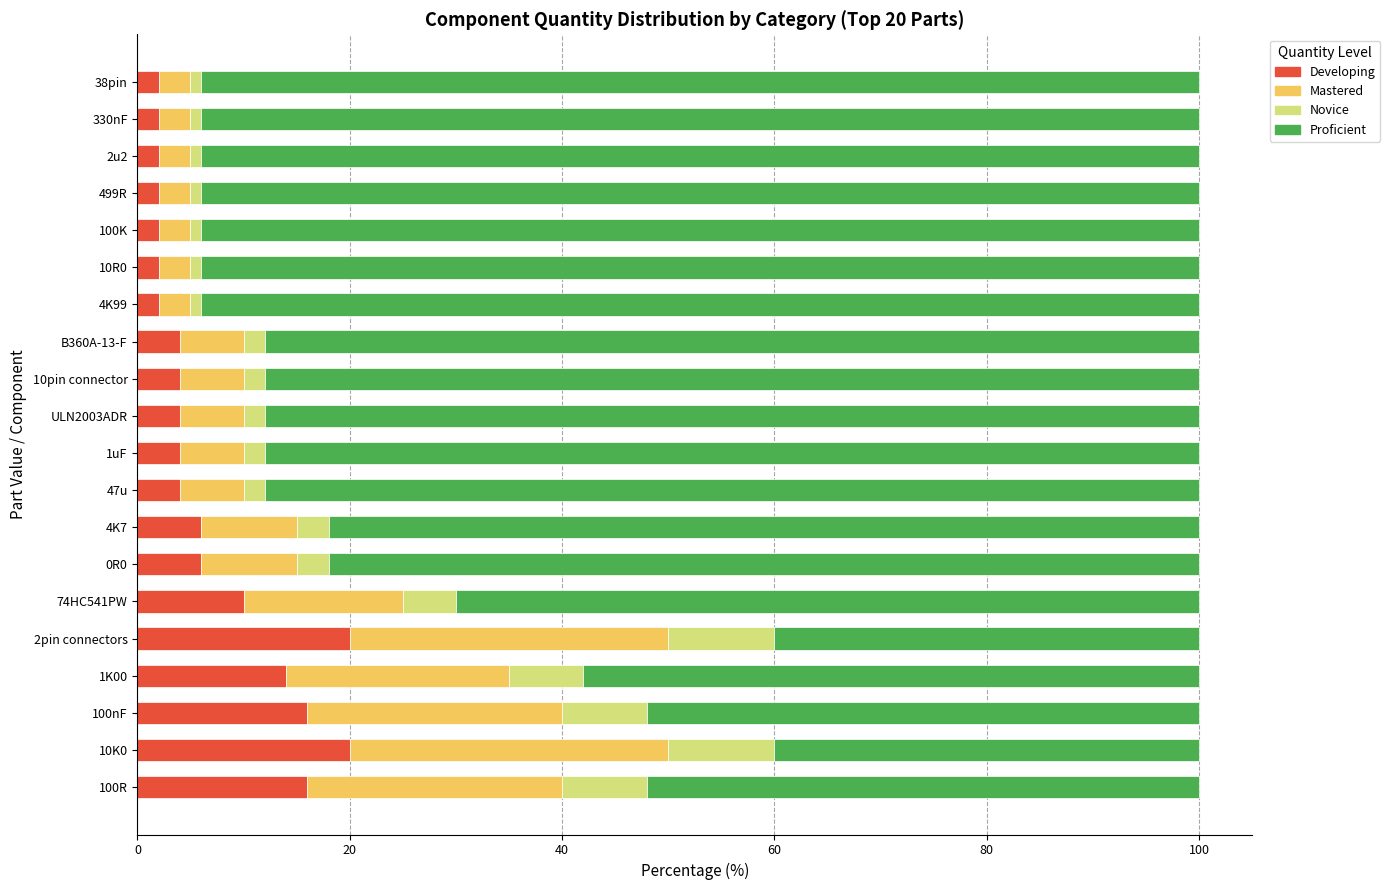

True or false: Developing has a value of 14 at 1K00.

True